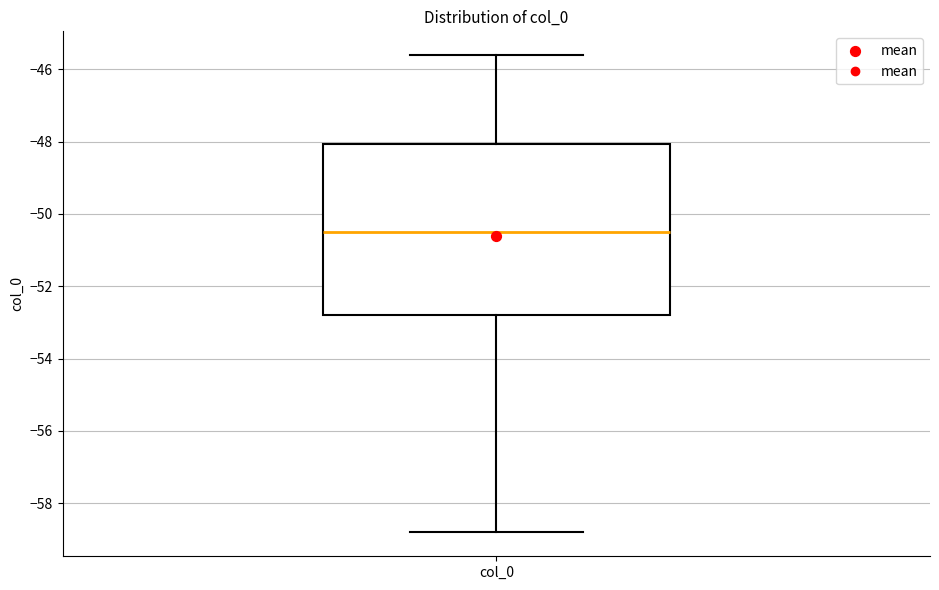

Read this box plot against the y-axis: the position of the median line, the range covered by the box, and the ends of both whiskers. The values are not printed on the chart, so give them approximately, as read against the axis.

median -50.6, box -52.8 to -48.0, whiskers -58.8 to -45.6